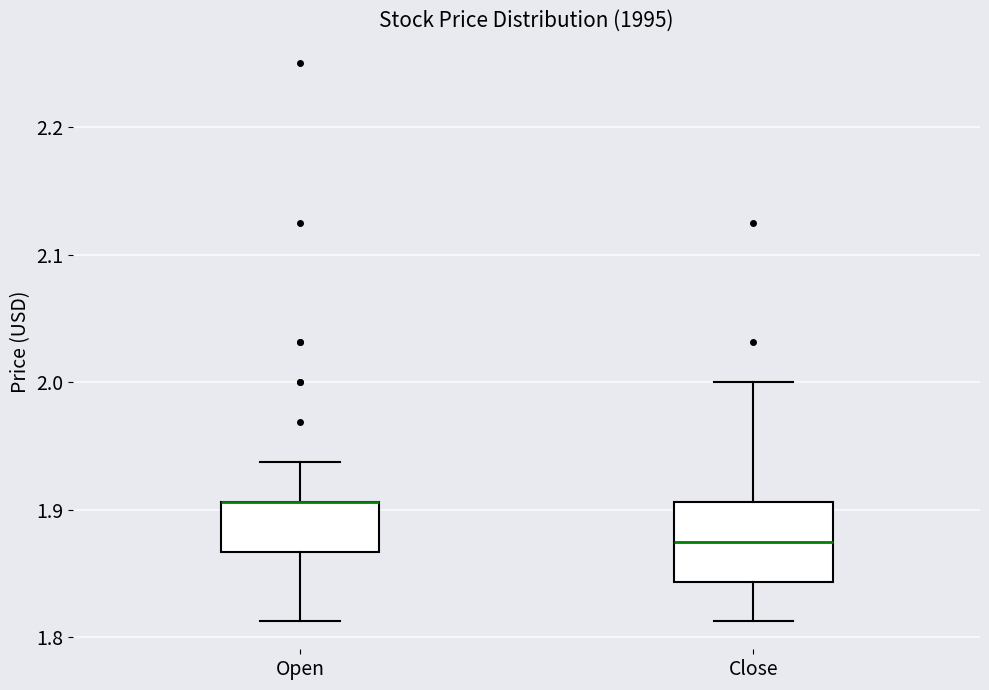

Reading left to right, transcribe this box plot: for each box, give where its median line is, the range the box spans, and where its two whiskers end, as read against the y-axis. The values are not printed on the chart, so give them approximately, as read against the axis.

Open: median 1.91 (drawn on the box's upper edge), box 1.87 to 1.91, whiskers 1.81 to 1.94
Close: median 1.88, box 1.84 to 1.91, whiskers 1.81 to 2.00